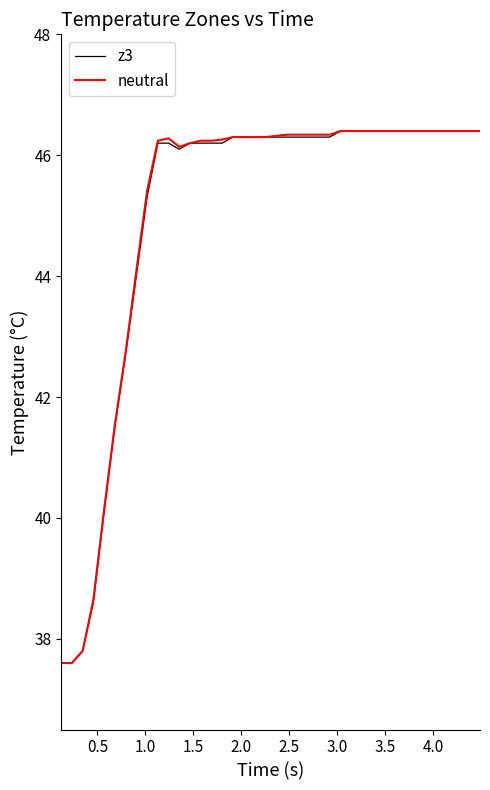

What is the highest value of the neutral series?

46.4